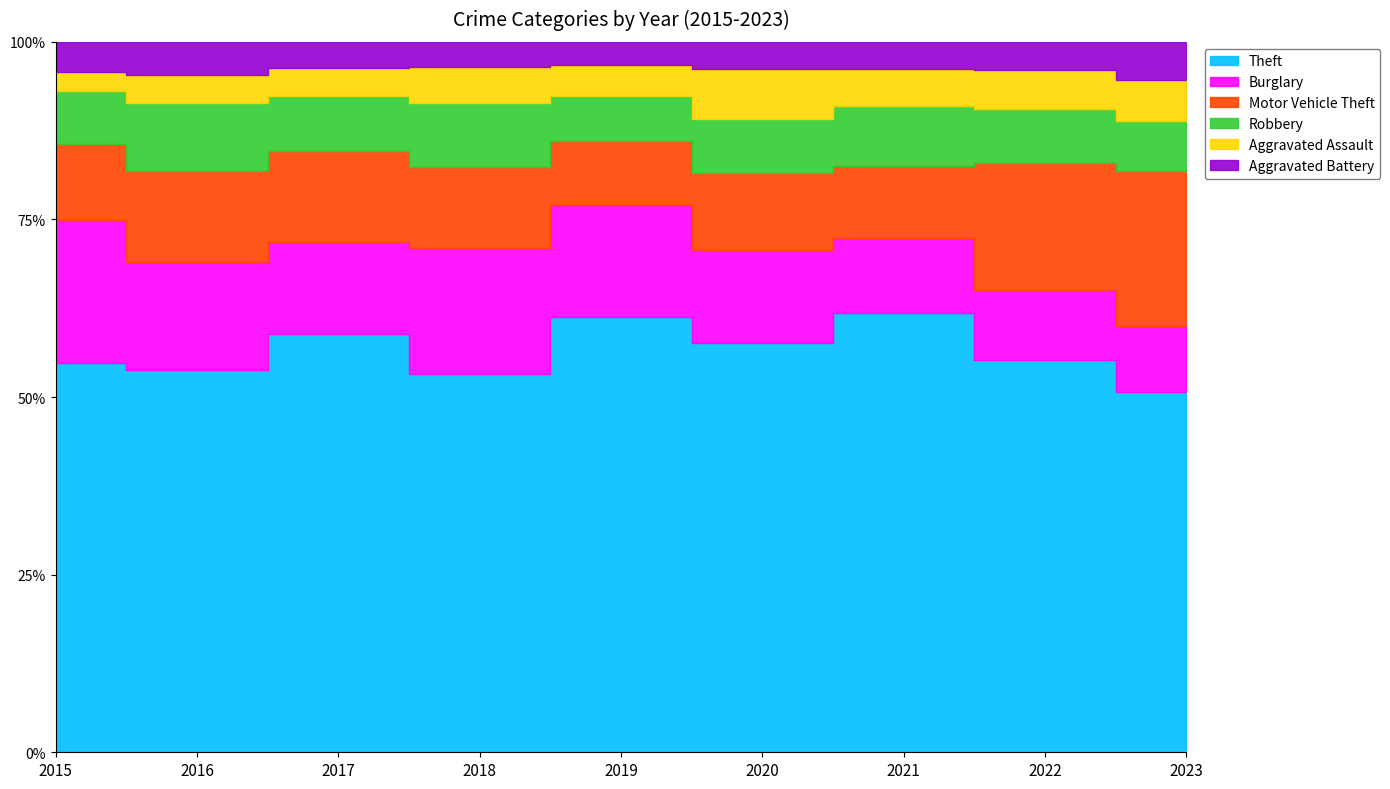

How many categories are shown in the chart?

9